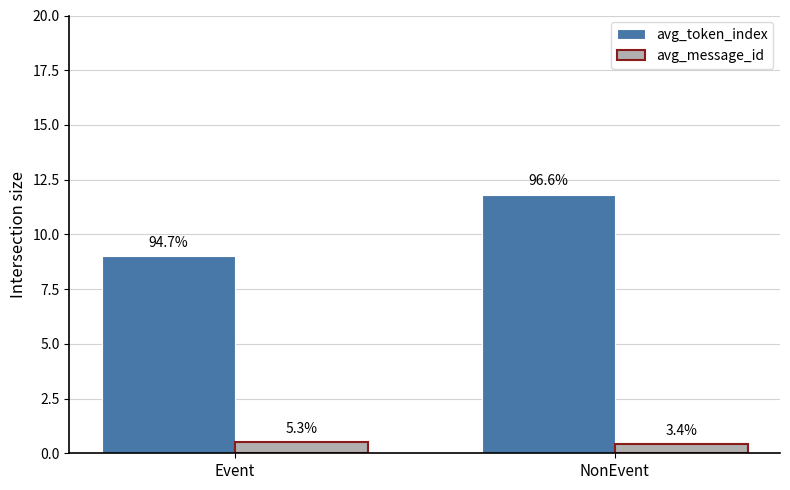

What is the value of the avg_message_id bar at the 1st from the left?

0.5